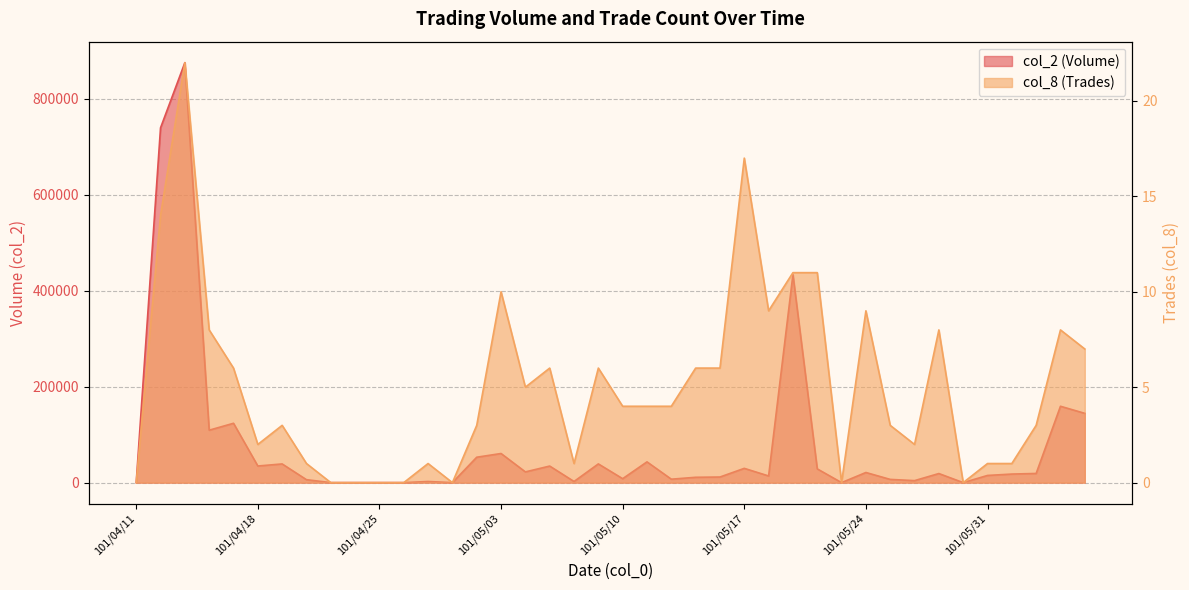

Is the value of col_8 (Trades) at 101/05/11 greater than the value of col_2 (Volume) at 101/05/16?

No